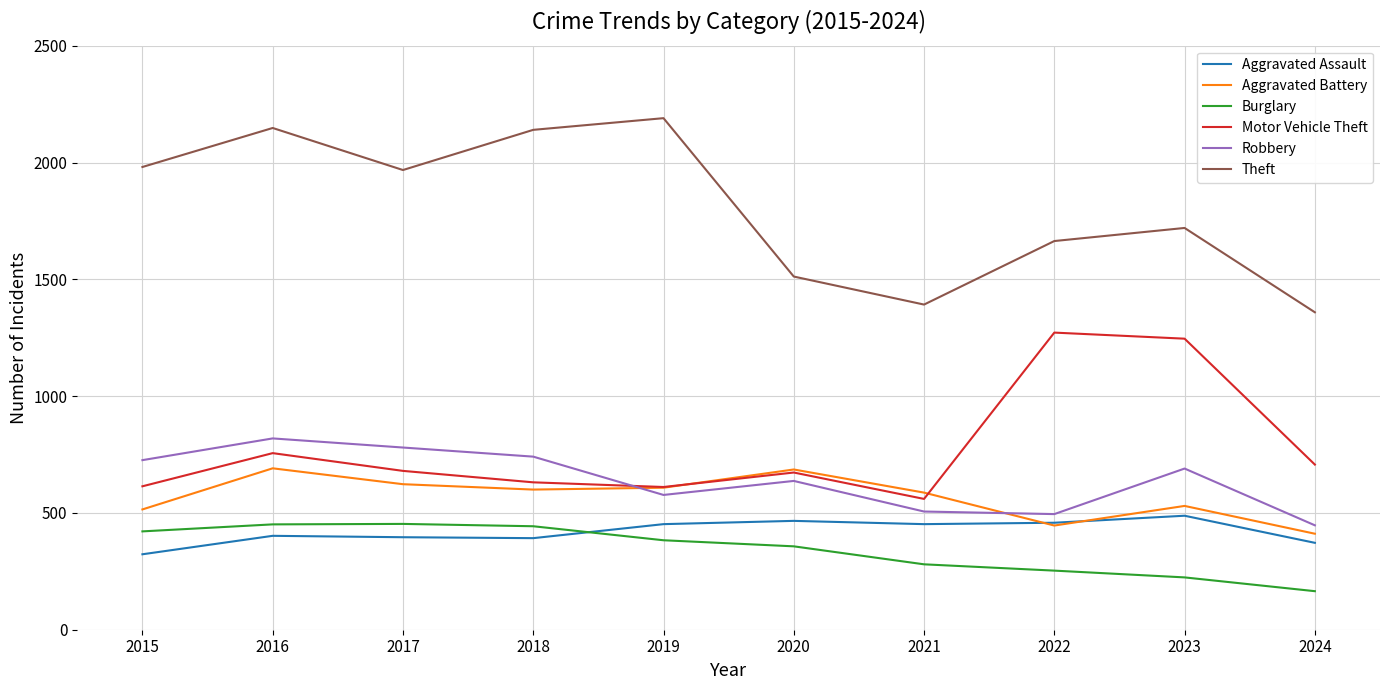

True or false: Robbery and Burglary intersect in this chart.

False